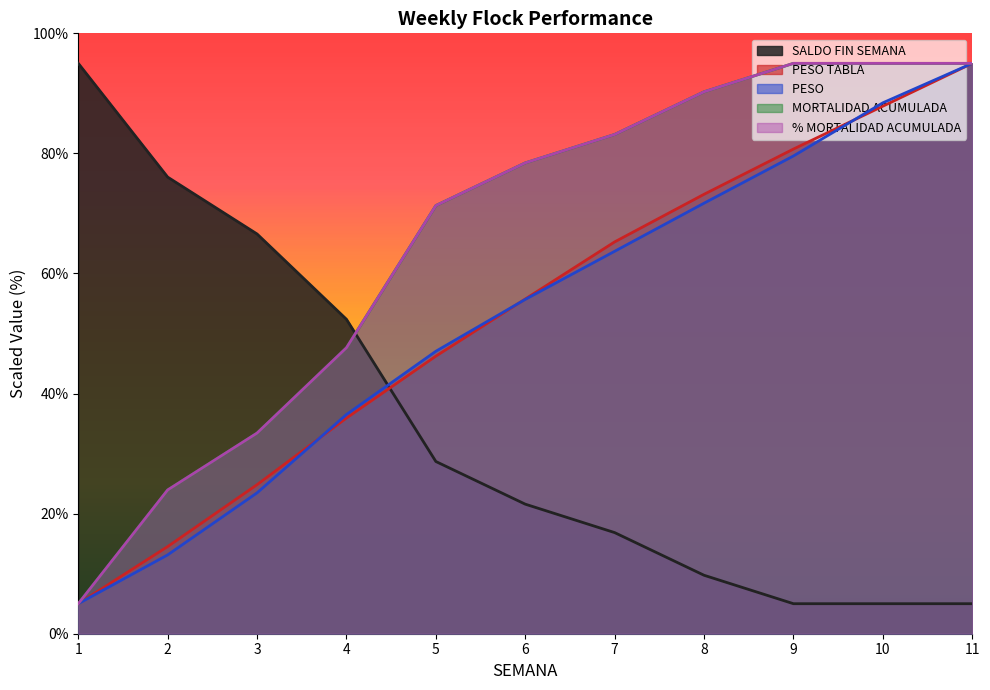

How many intersections are there between PESO  and SALDO FIN SEMANA?

1